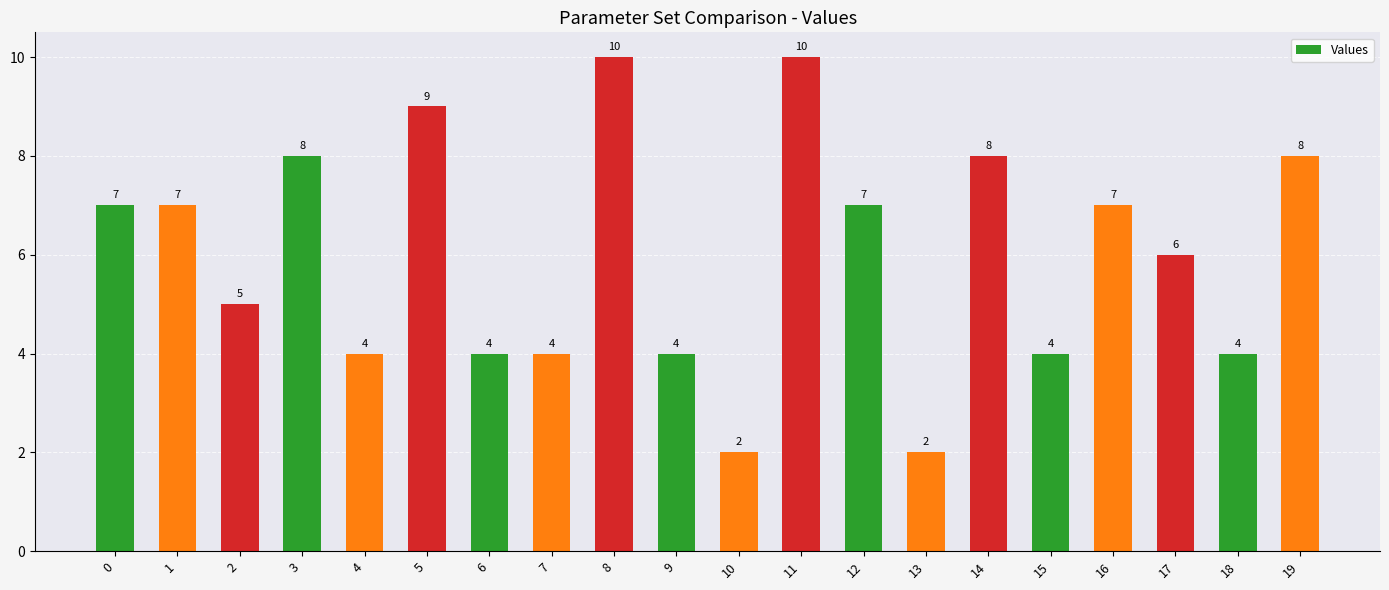

What is the value of the 20th bar from the left?

8